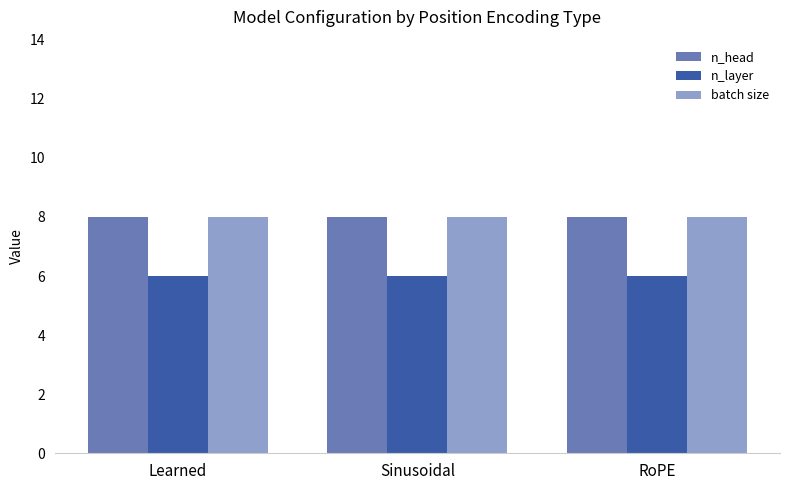

What is the spread (max minus min) of values at Sinusoidal?

2